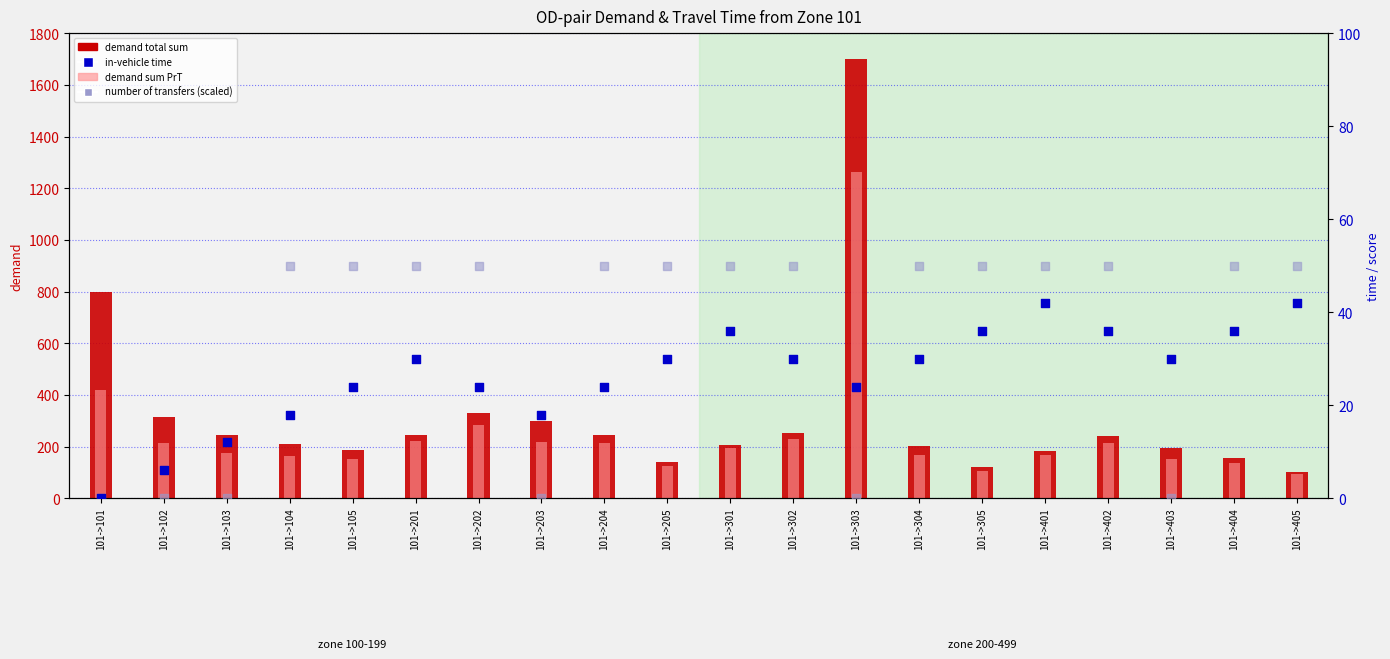

Is the value of in-vehicle time at 101->405 greater than the value of demand total sum at 101->102?

No